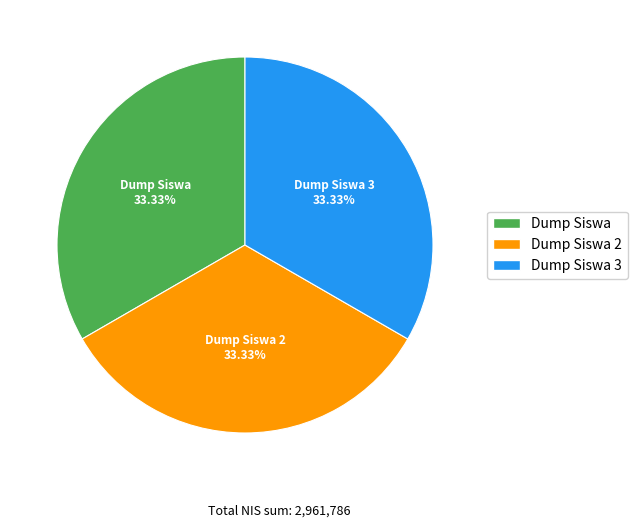

Do Dump Siswa 3 and Dump Siswa together represent more than half of the pie?

Yes